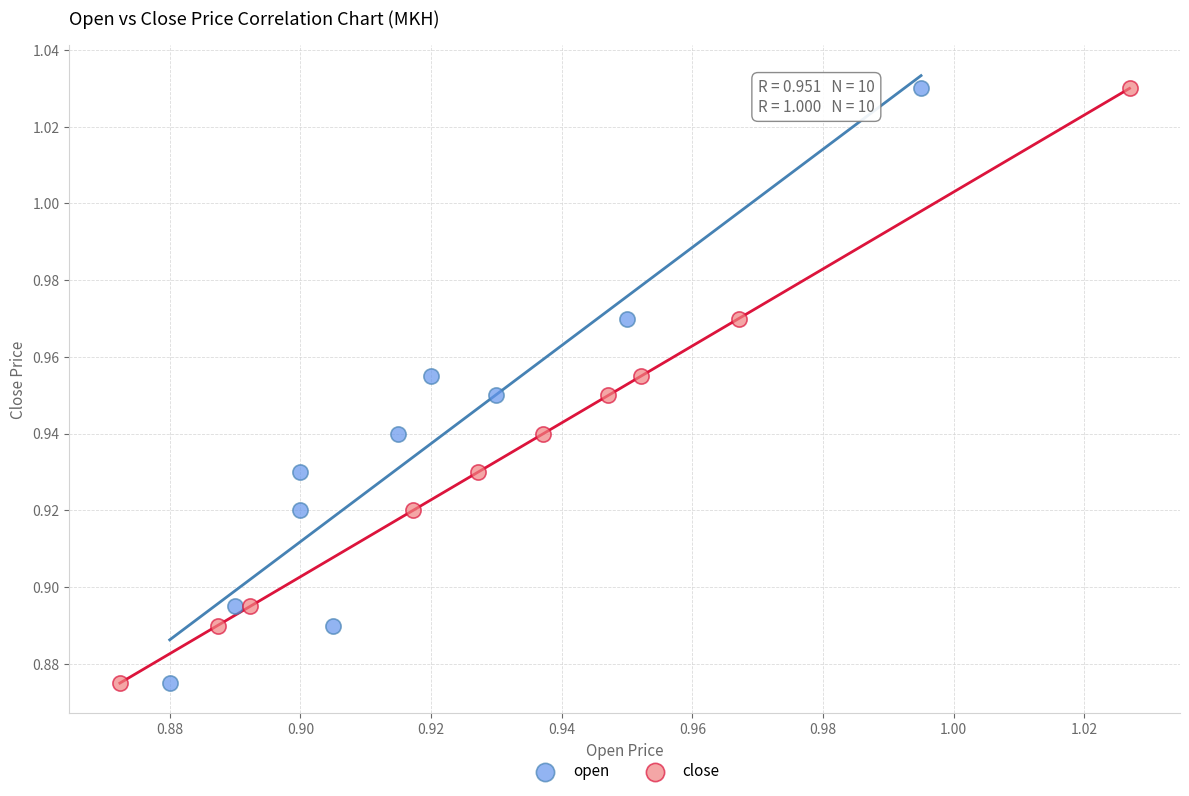

What are all the series names shown in the legend?

open, close